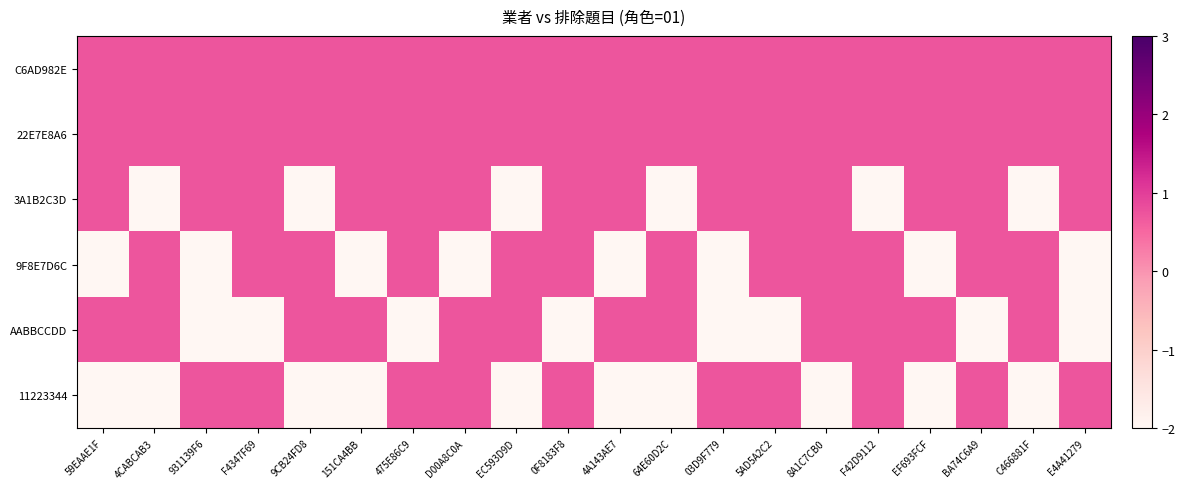

Which series has the largest total across all categories?

C6AD982E